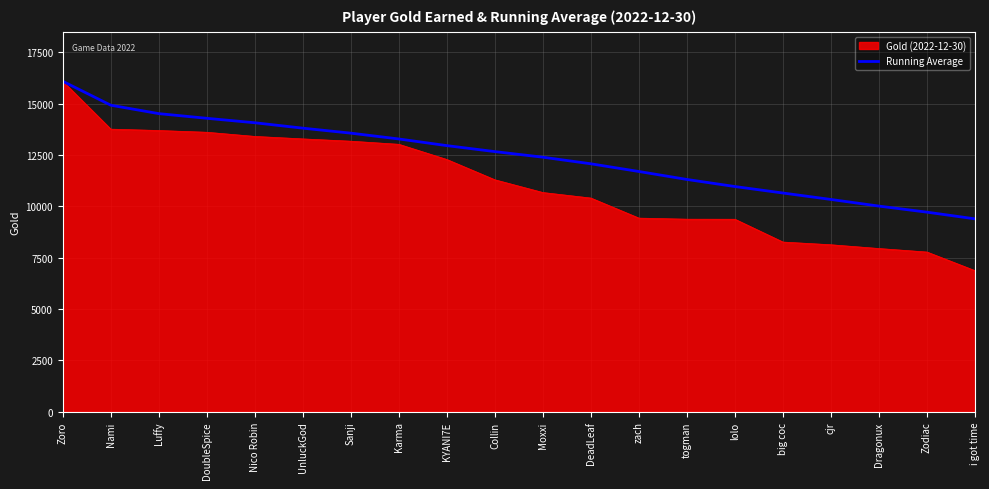

How many lines are shown in the chart?

2